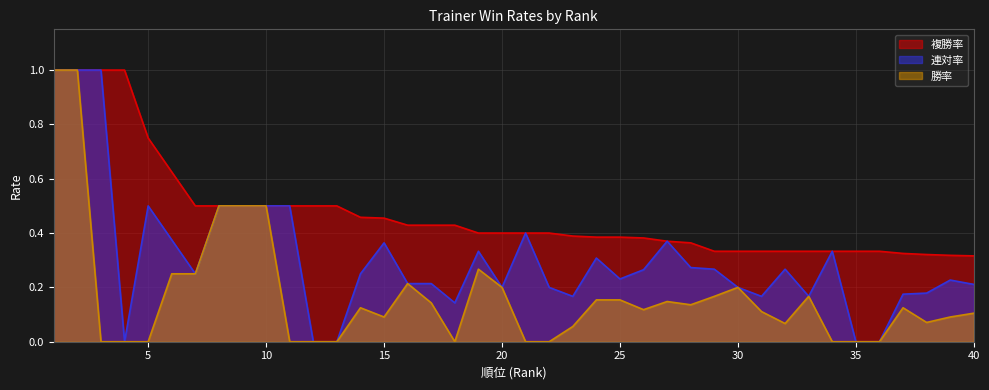

What is the sum of all 勝率 values?

6.9